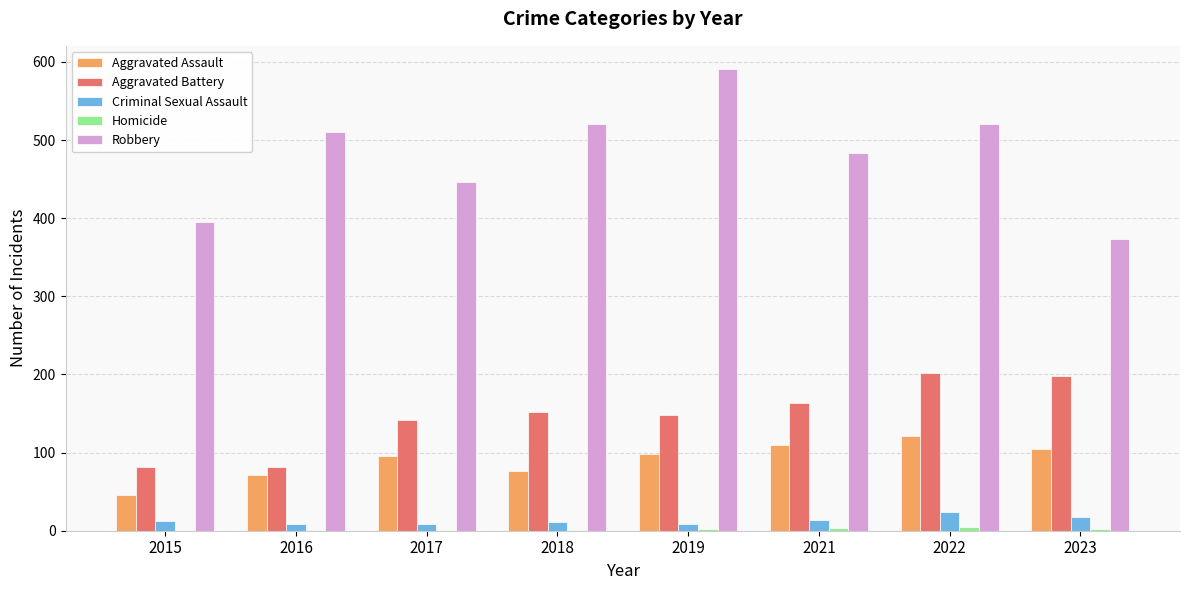

Is the value of Criminal Sexual Assault at 2015 greater than the value of Robbery at 2017?

No